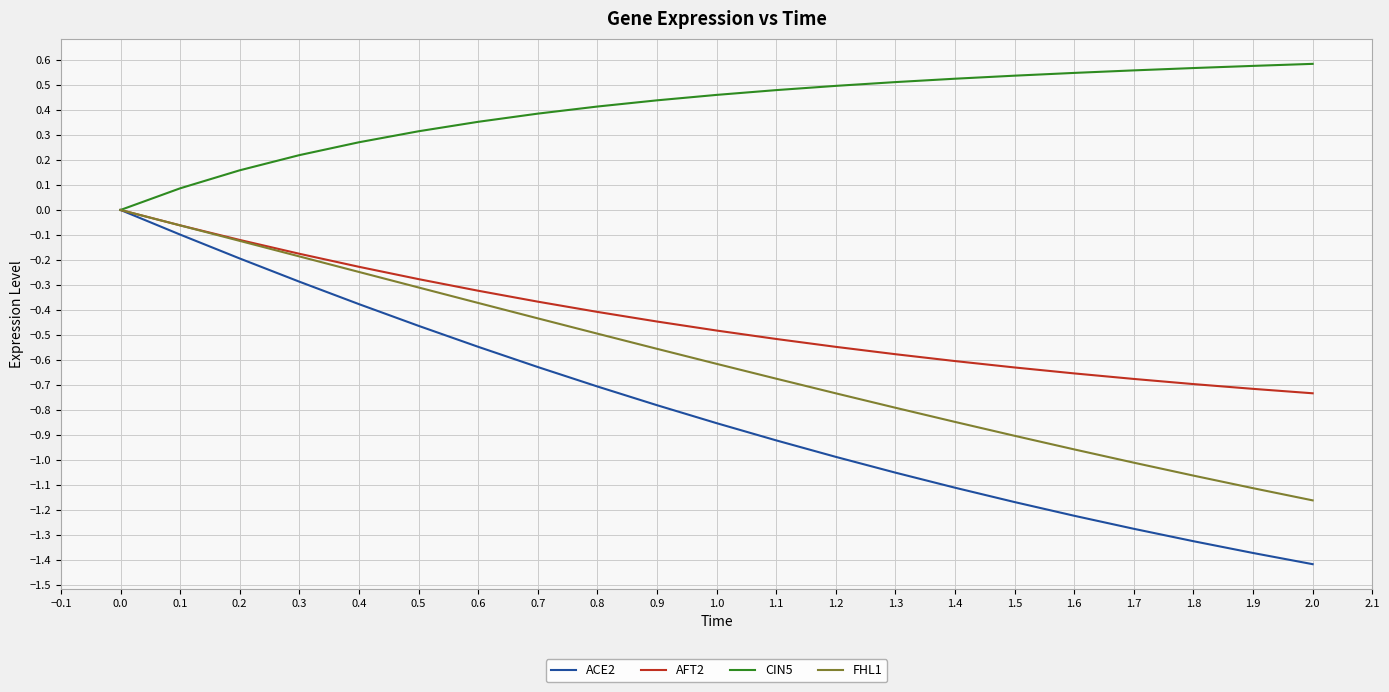

Which label corresponds to the smallest value in the chart?

2.0